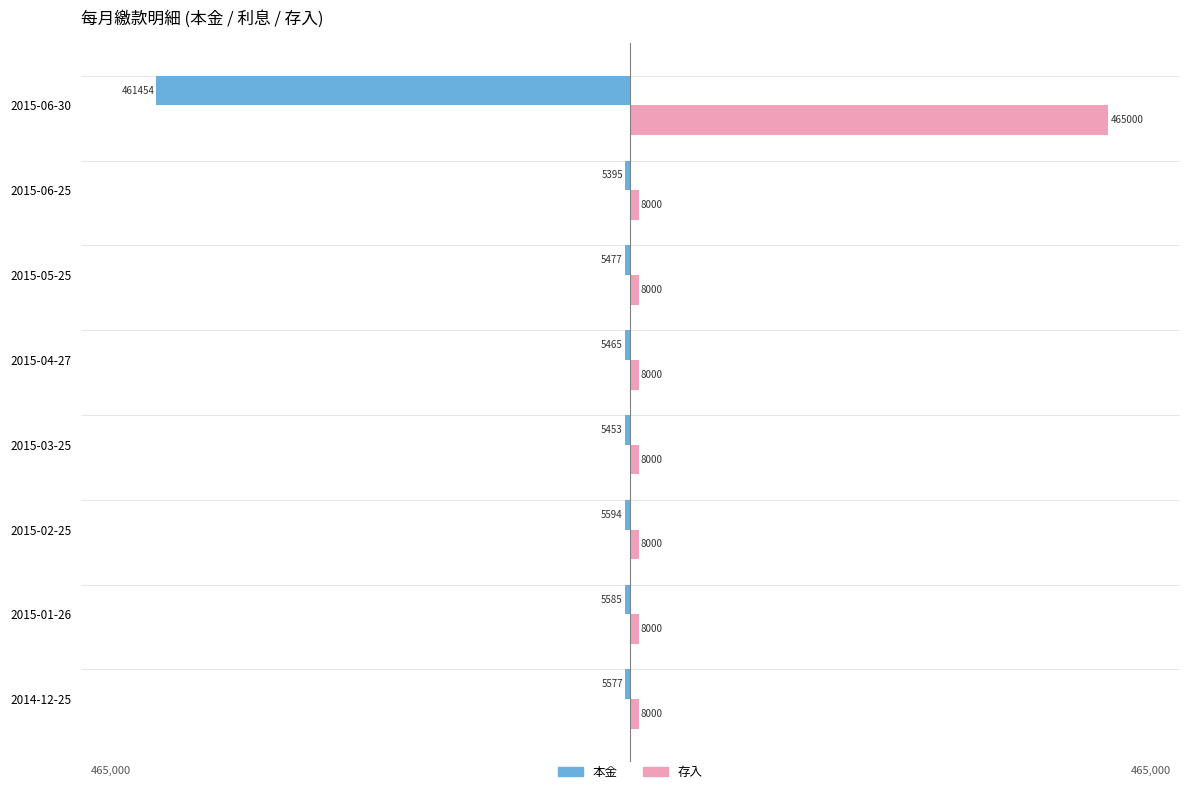

Rank the series at 2015-06-25 from highest to lowest value.

存入, 本金